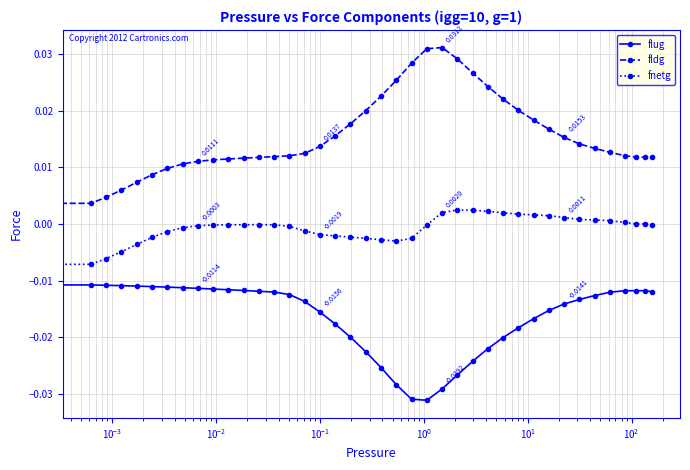

Which series has the largest total across all categories?

fldg